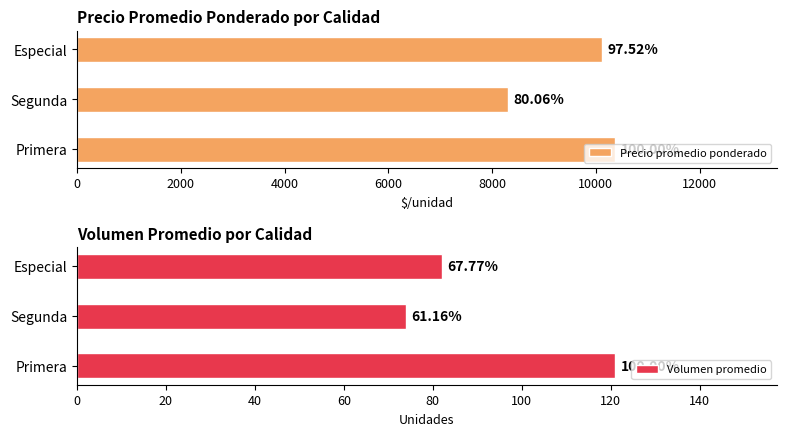

What is the maximum value shown in the chart?

10372